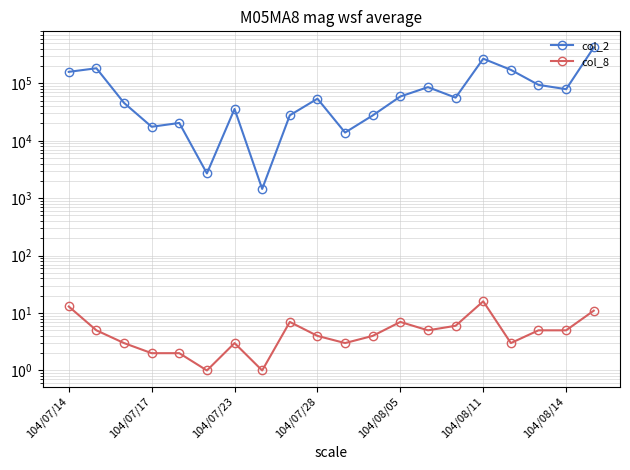

At which label does col_2 first exceed 56290?

104/07/14